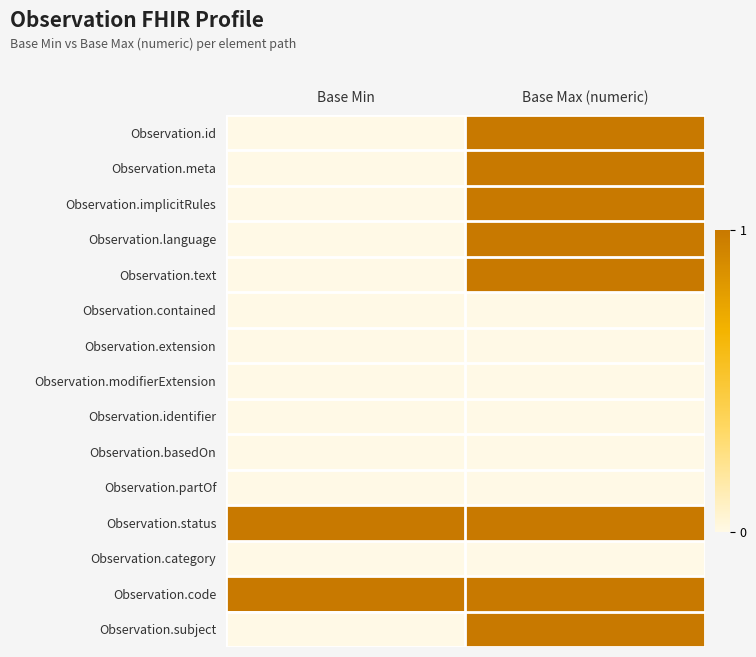

Rank the series by their maximum value, from highest to lowest.

Observation.id, Observation.meta, Observation.implicitRules, Observation.language, Observation.text, Observation.status, Observation.code, Observation.subject, Observation.contained, Observation.extension, Observation.modifierExtension, Observation.identifier, Observation.basedOn, Observation.partOf, Observation.category